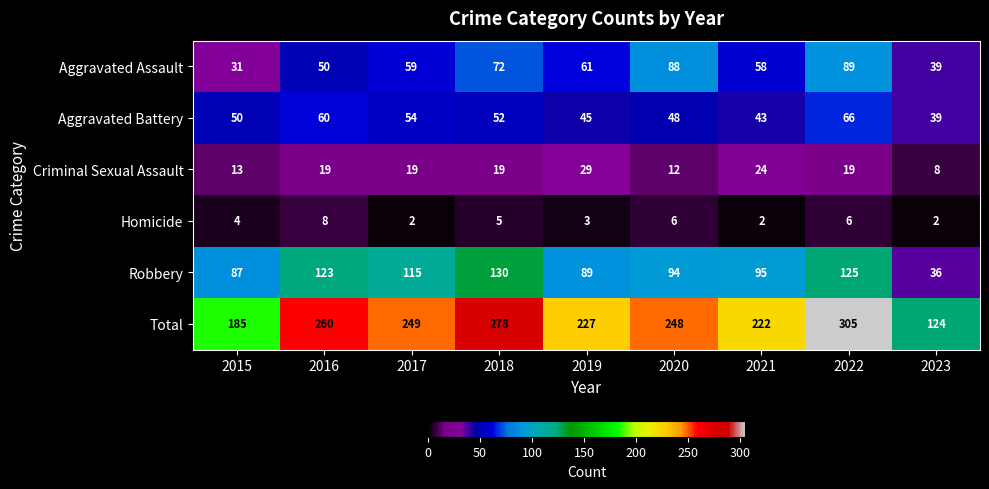

Which series changed the most between 2015 and 2017?

Total